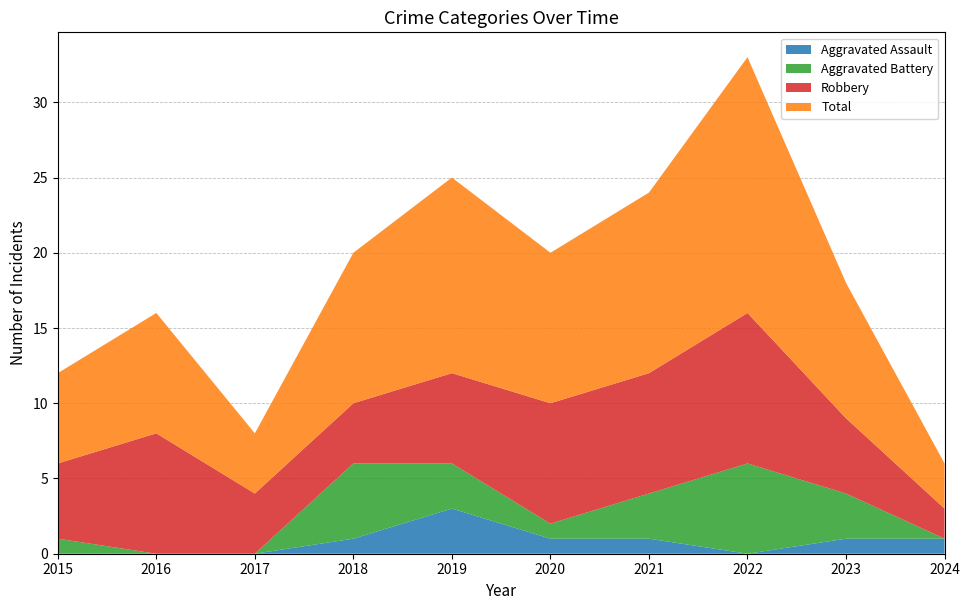

Reading left to right, list all the values displayed in this chart.

Aggravated Assault: 2015=0	2016=0	2017=0	2018=1	2019=3	2020=1	2021=1	2022=0	2023=1	2024=1
Aggravated Battery: 2015=1	2016=0	2017=0	2018=5	2019=3	2020=1	2021=3	2022=6	2023=3	2024=0
Robbery: 2015=5	2016=8	2017=4	2018=4	2019=6	2020=8	2021=8	2022=10	2023=5	2024=2
Total: 2015=6	2016=8	2017=4	2018=10	2019=13	2020=10	2021=12	2022=17	2023=9	2024=3